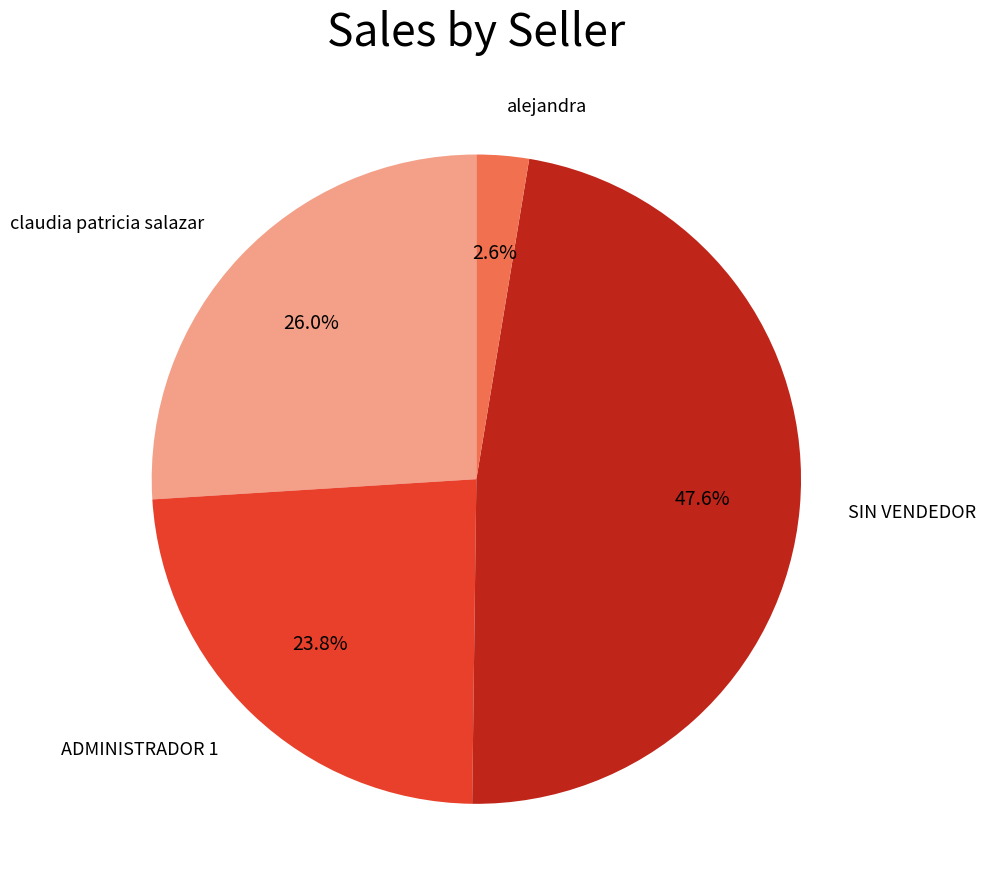

Is there a majority slice in this chart?

No